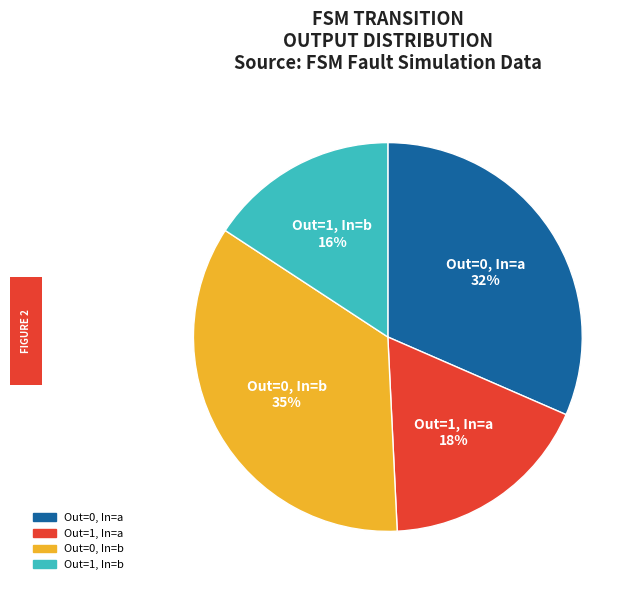

Which slice is the largest?

Out=0, In=b